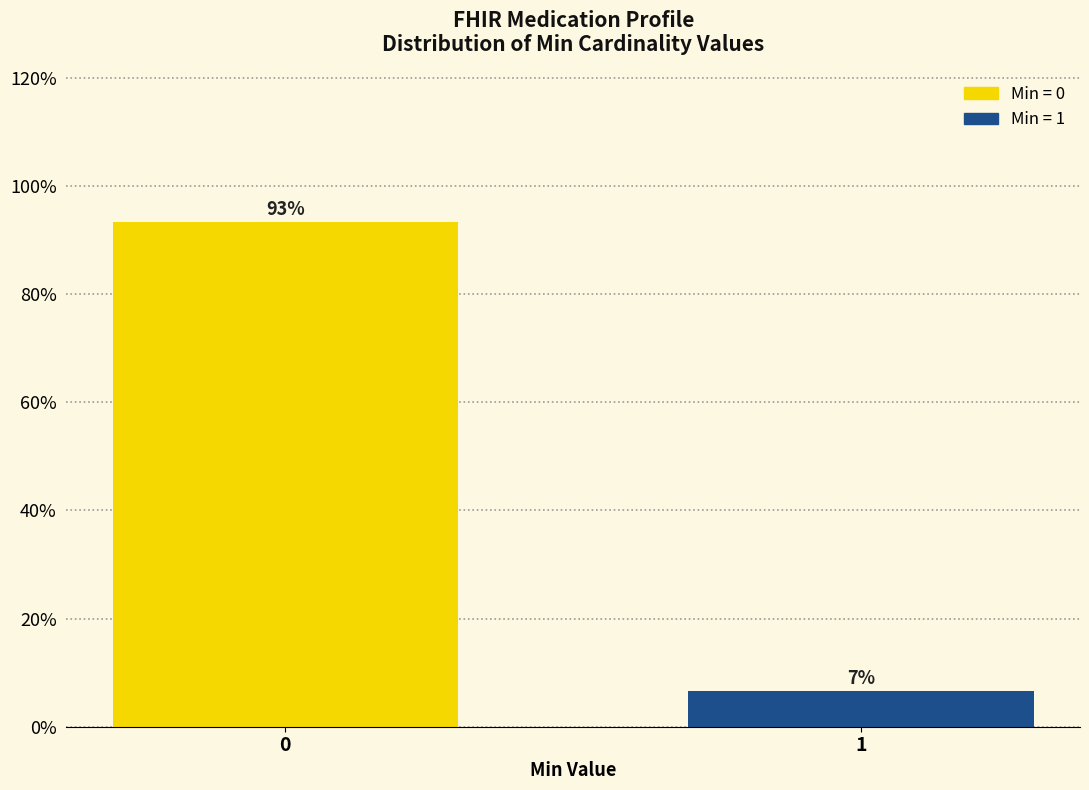

Rank the categories by value from highest to lowest.

0, 1